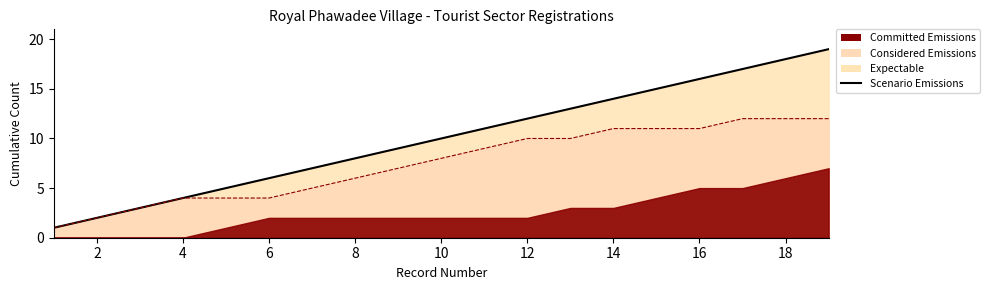

What is the sum of all values?

190